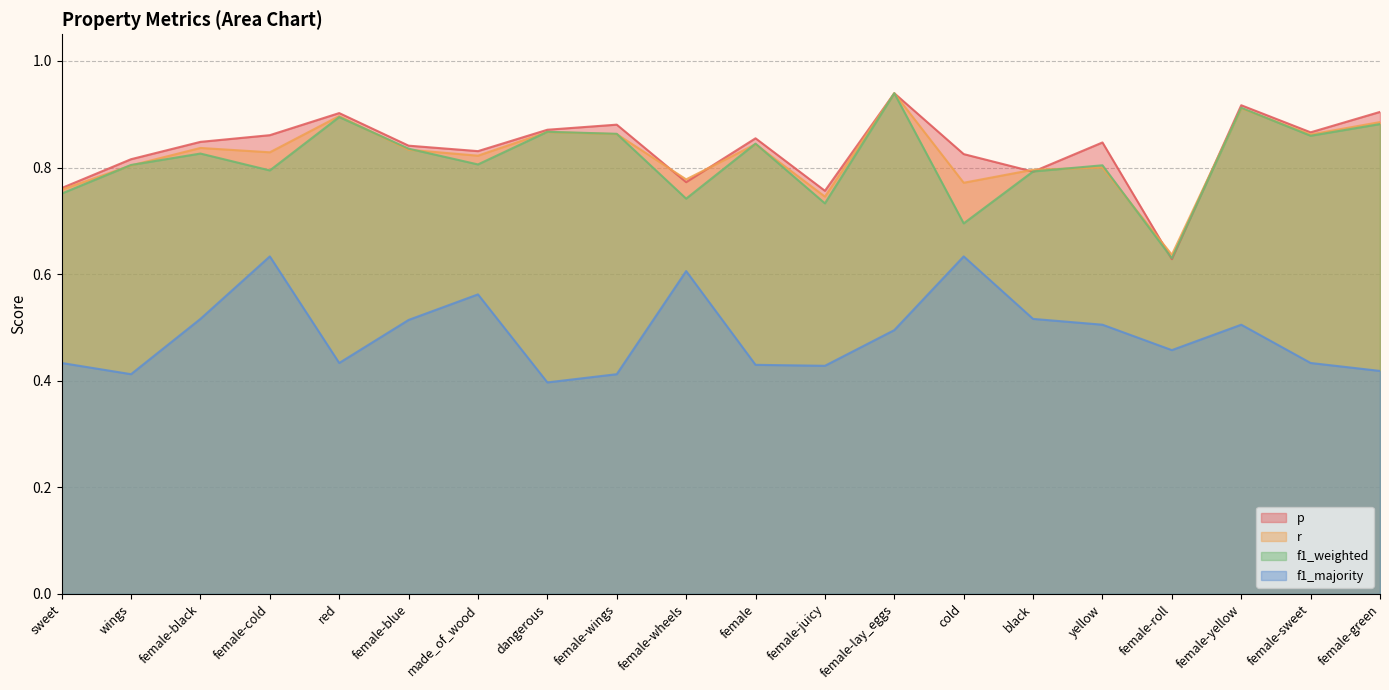

True or false: f1_majority has a value of 0.3 at female-green.

False